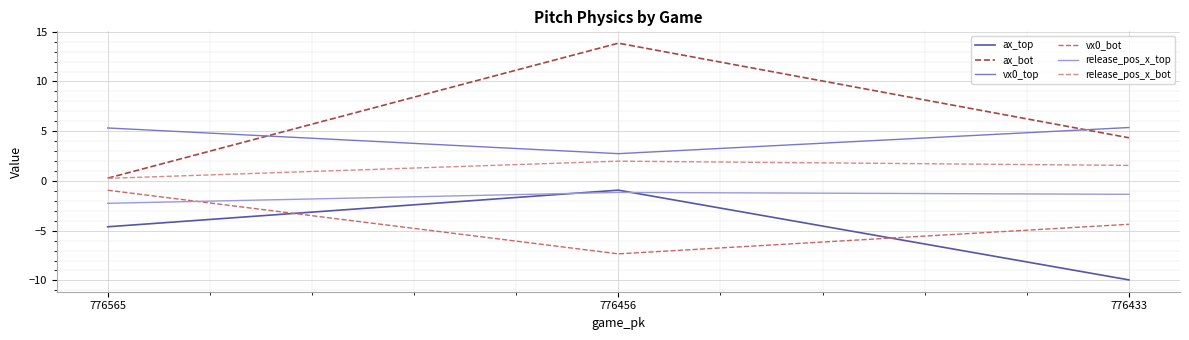

How many distinct data groups are displayed?

6